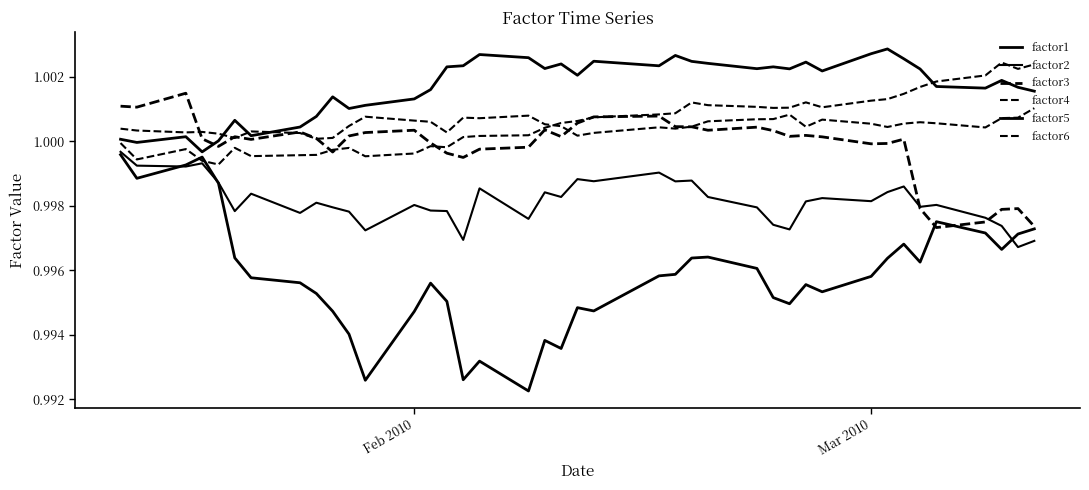

What is the greatest value displayed?

1.0